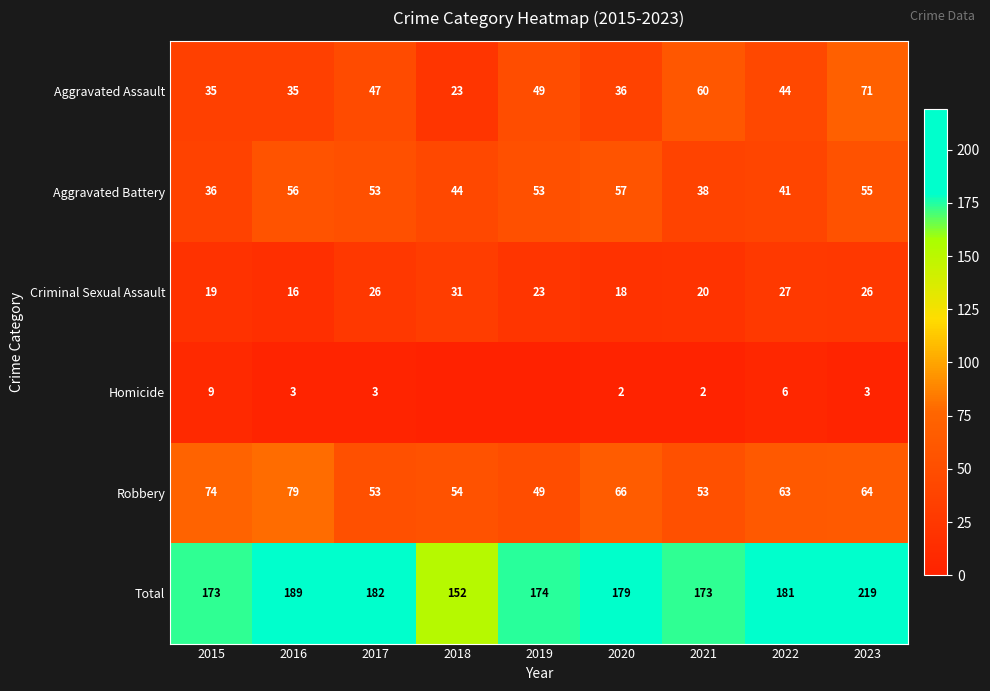

At which category is the sum across all series the highest?

2023